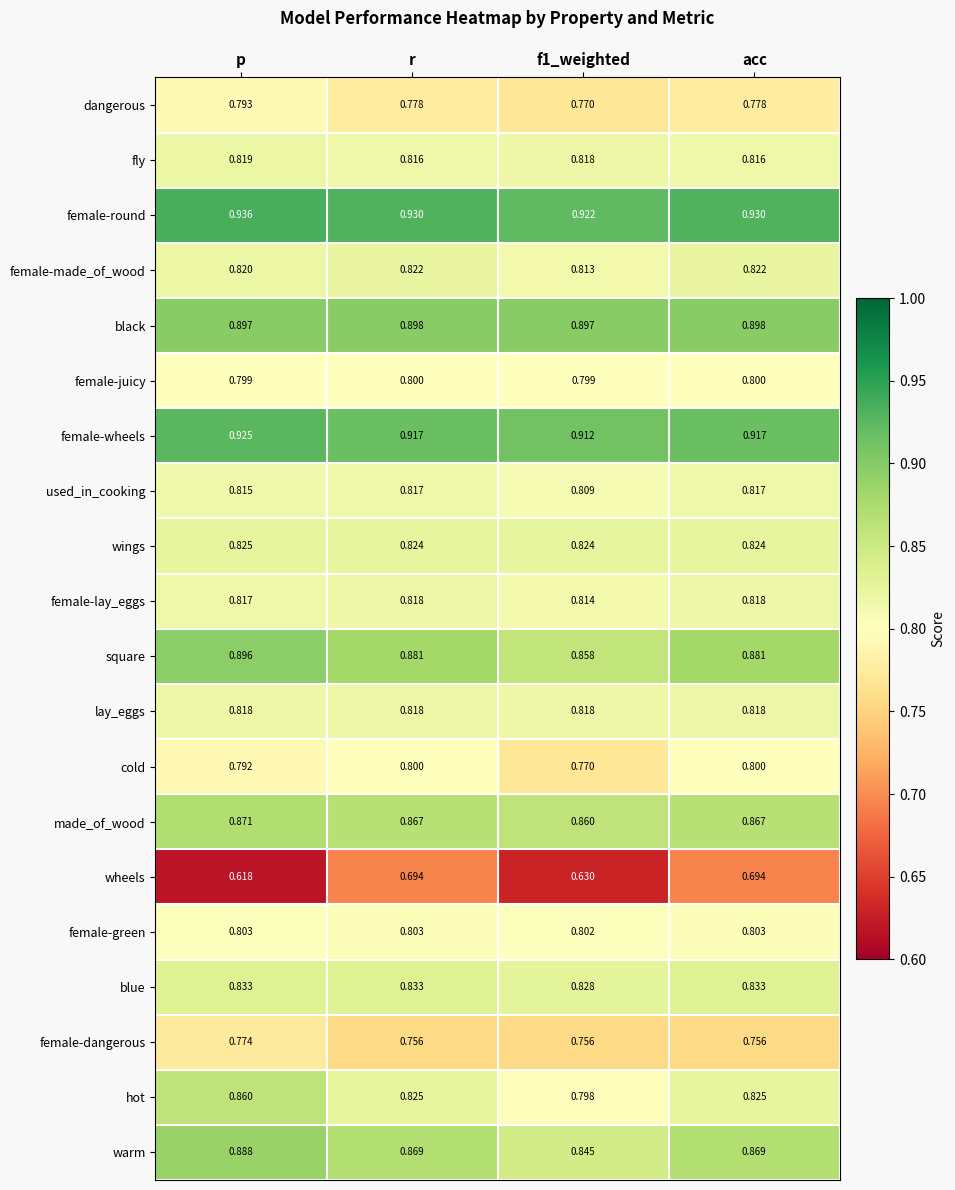

Which series has the widest spread of values?

wheels